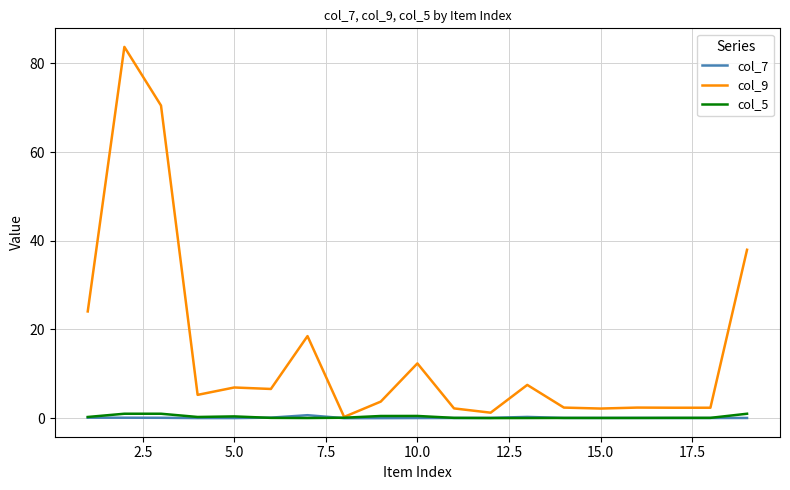

What is the highest value of the col_9 series?

83.7